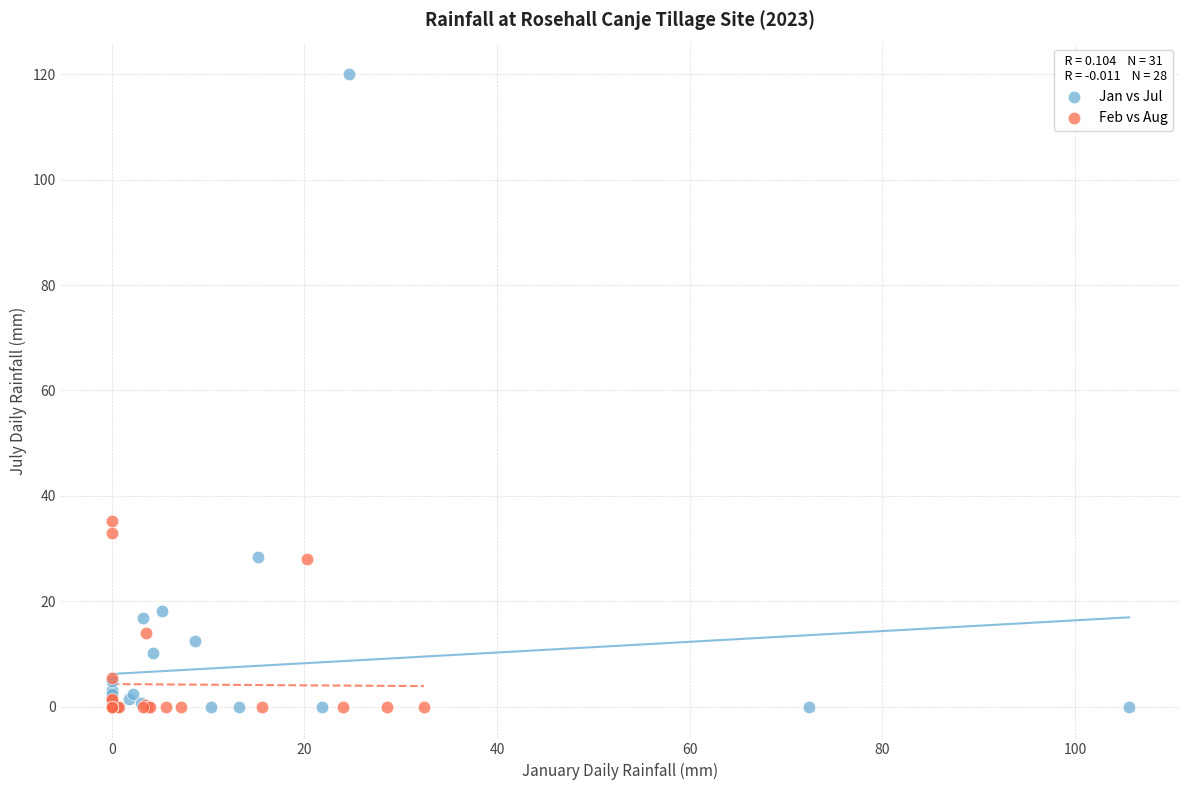

Which series has the widest spread of Y values?

Jan vs Jul